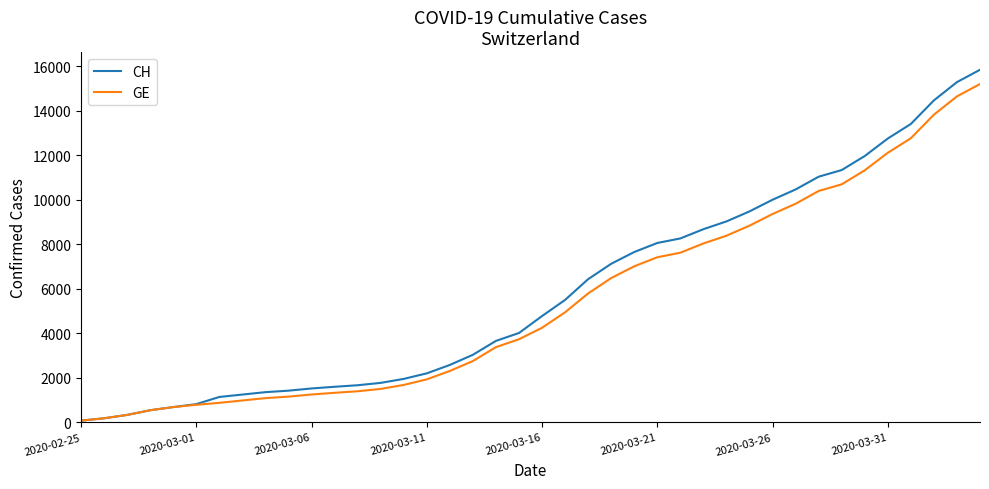

What is the highest value of the GE series?

15208